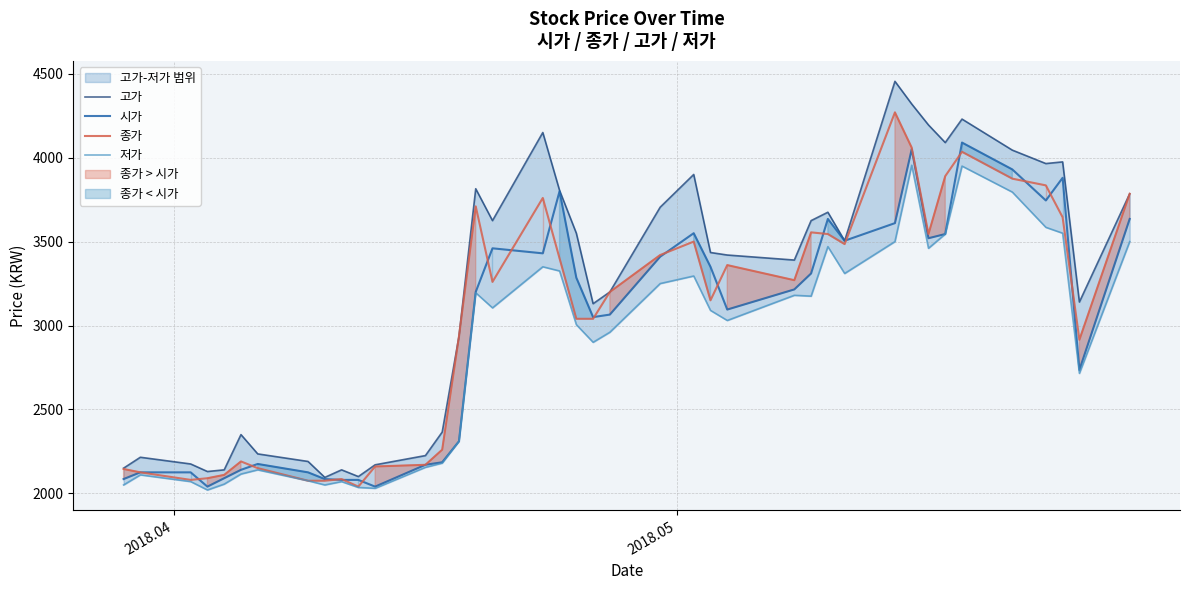

What is the value of the 시가 point at the 18th from the left?

3430